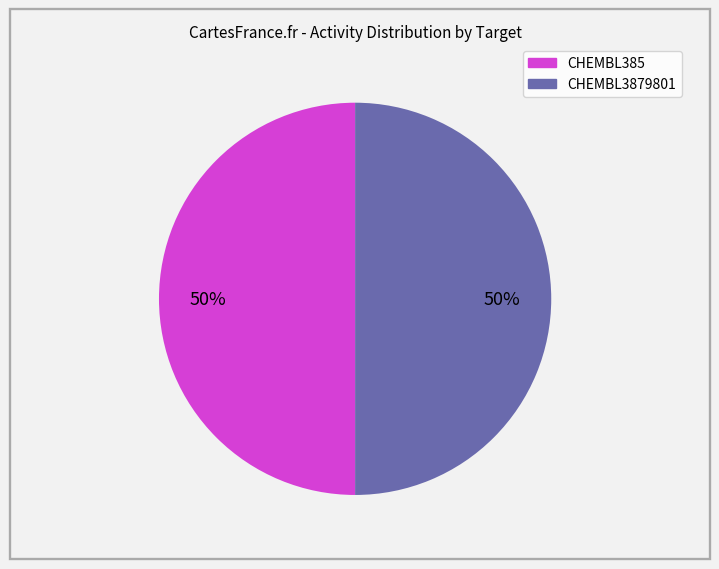

To the nearest percent, what percentage of the pie is CHEMBL3879801?

50%